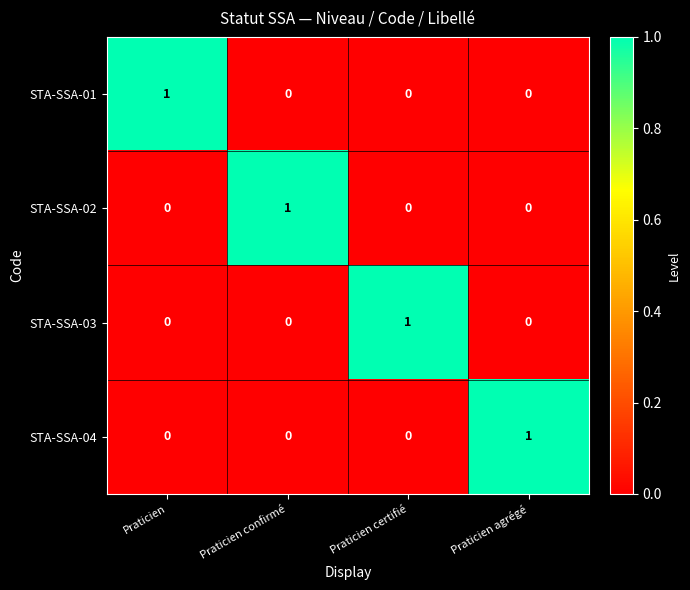

The STA-SSA-01 series shows 0 at Praticien. True or false?

False